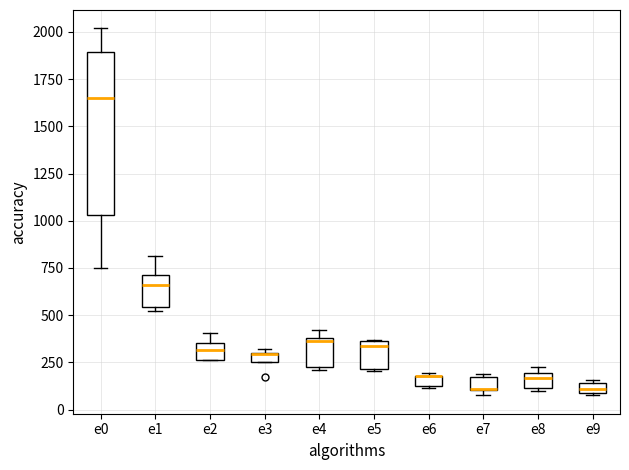

Which box is the tallest, from its lower edge to its upper edge?

e0